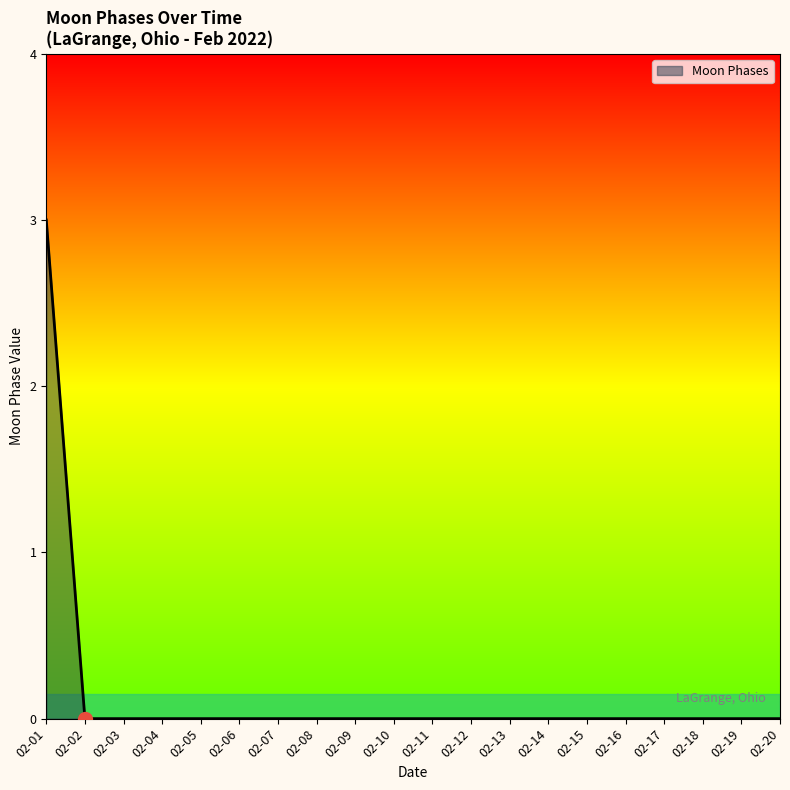

Which label corresponds to the largest value in the chart?

02-01